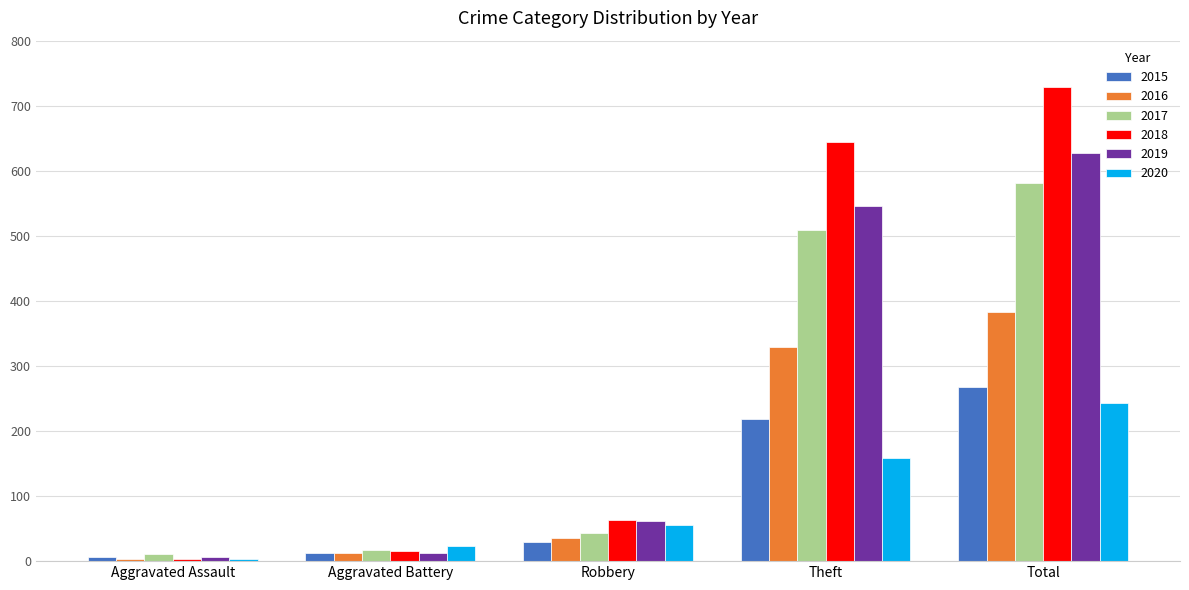

Rank the categories by 2020 value from lowest to highest.

Aggravated Assault, Aggravated Battery, Robbery, Theft, Total